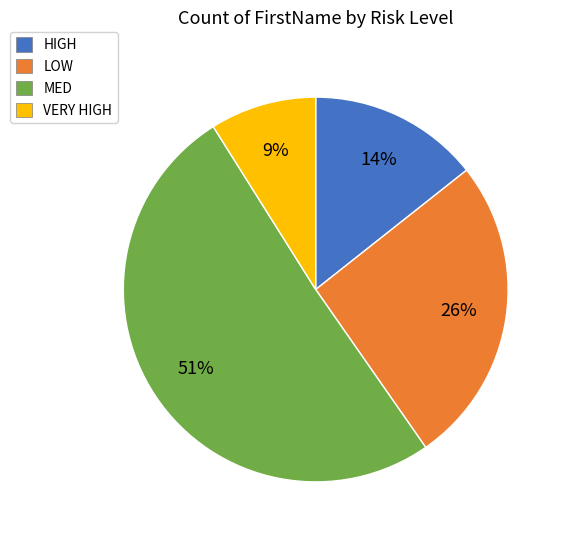

What percentage is the MED slice, to the nearest percent?

51%